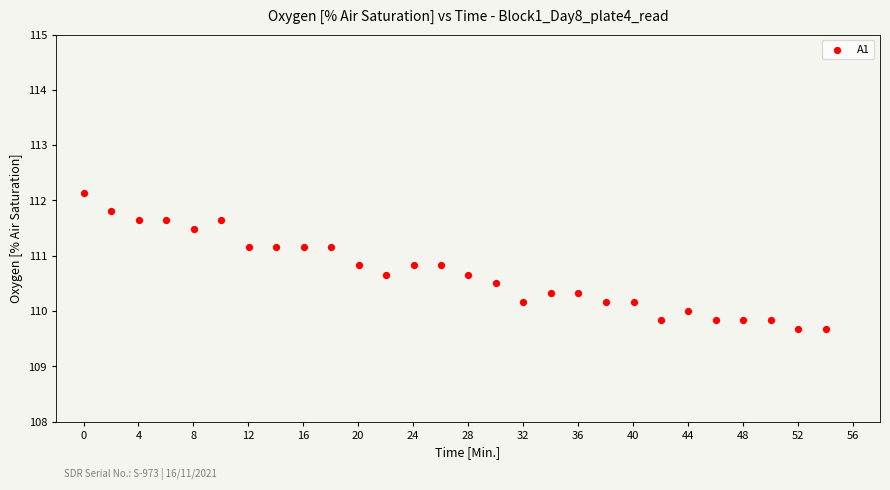

What is the range of Y values (max minus min)?

2.5